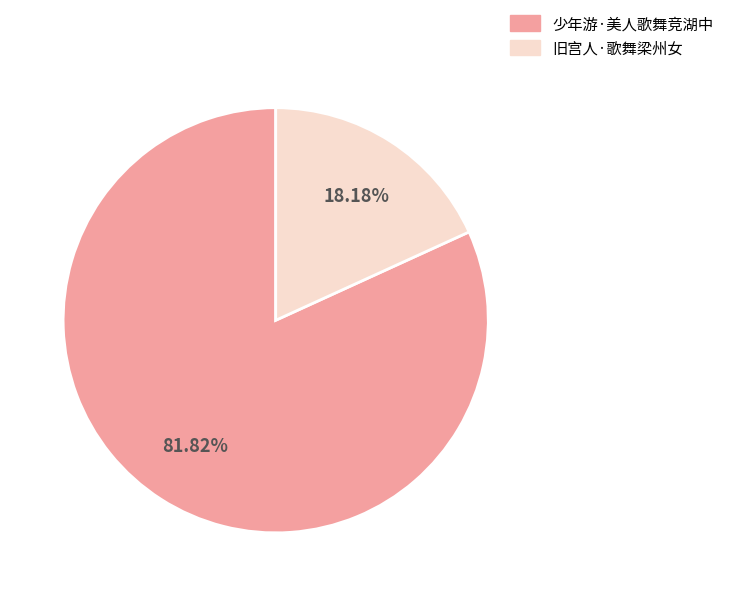

How many segments does this pie chart have?

2